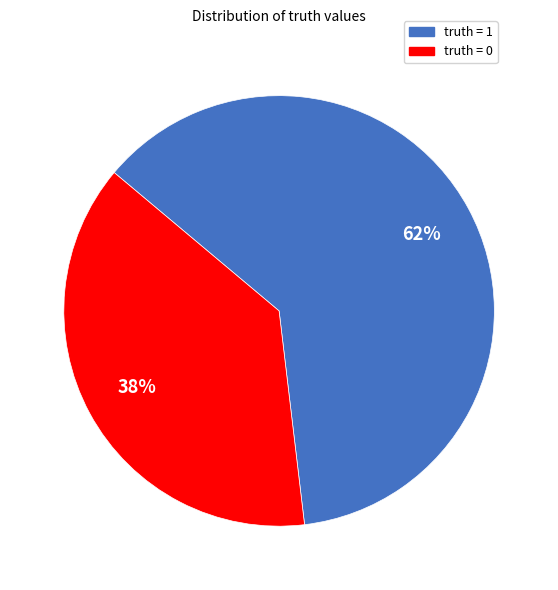

What percentage is the truth = 1 slice, to the nearest percent?

62%